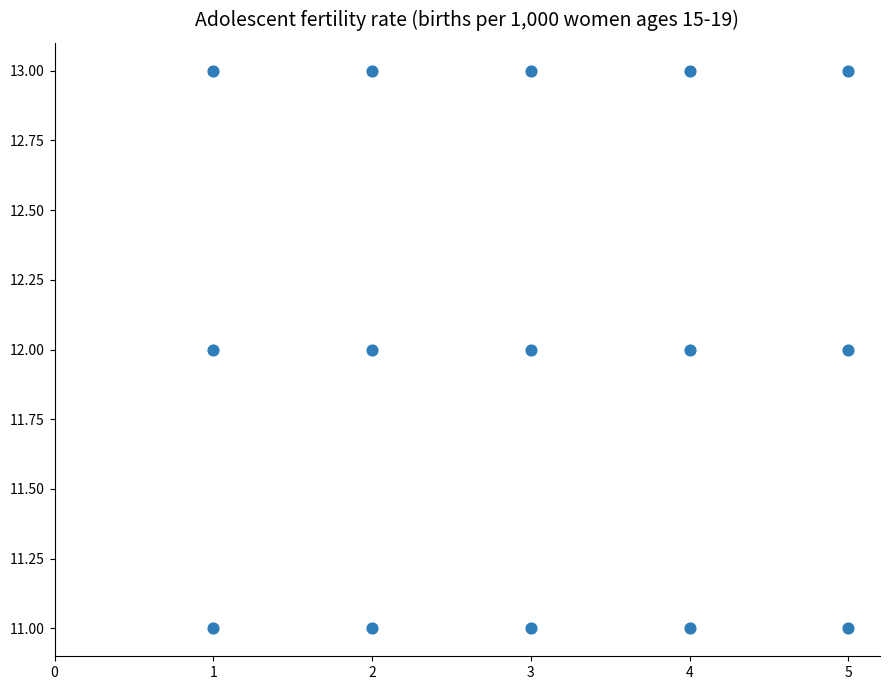

List the coordinates of all points as (X, Y) pairs, reading left to right.

(1, 11)  (1, 12)  (1, 13)  (2, 11)  (2, 12)  (2, 13)  (3, 11)  (3, 12)  (3, 13)  (4, 11)  (4, 12)  (4, 13)  (5, 11)  (5, 12)  (5, 13)